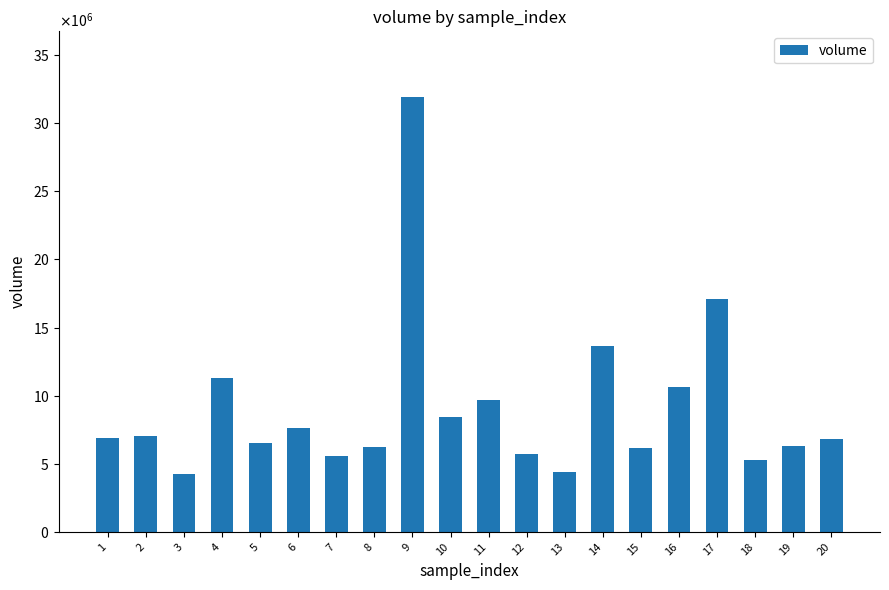

List the labels in order of value, largest first.

9, 17, 14, 4, 16, 11, 10, 6, 2, 1, 20, 5, 19, 8, 15, 12, 7, 18, 13, 3